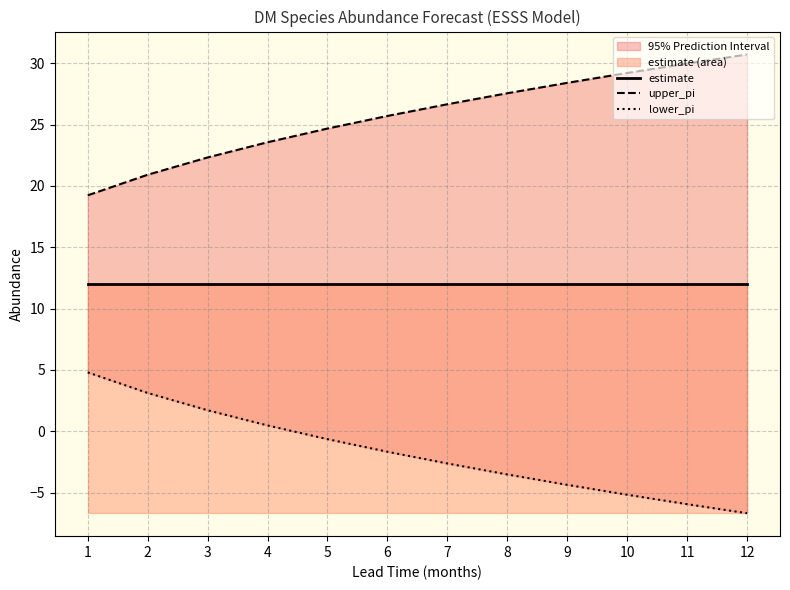

List the labels in order of lower_pi value, largest first.

1, 2, 3, 4, 5, 6, 7, 8, 9, 10, 11, 12